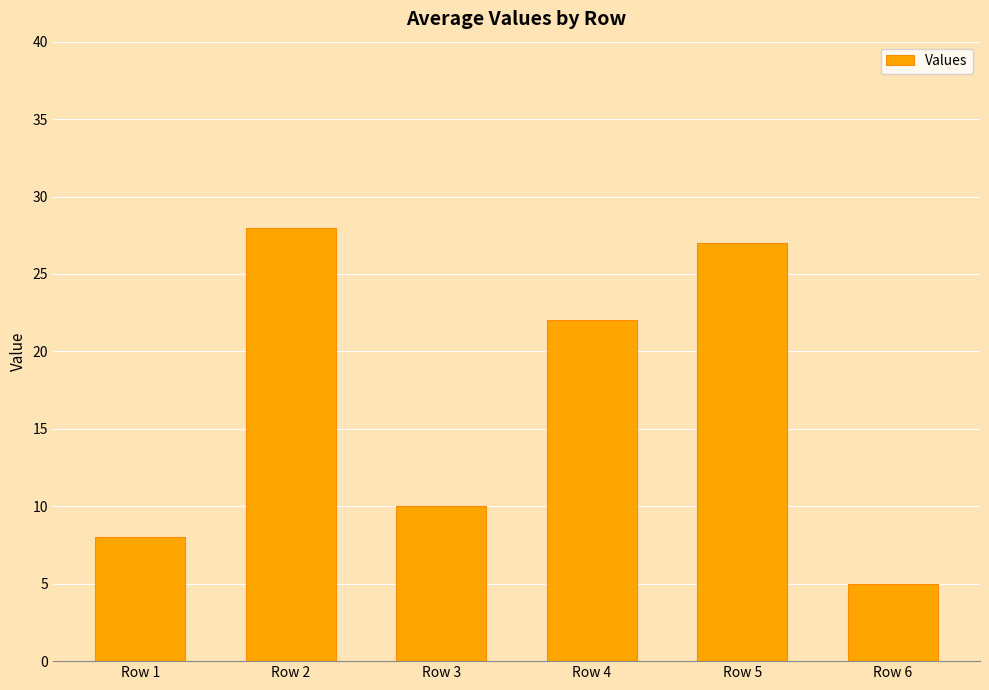

True or false: the data shows 14 at Row 5.

False